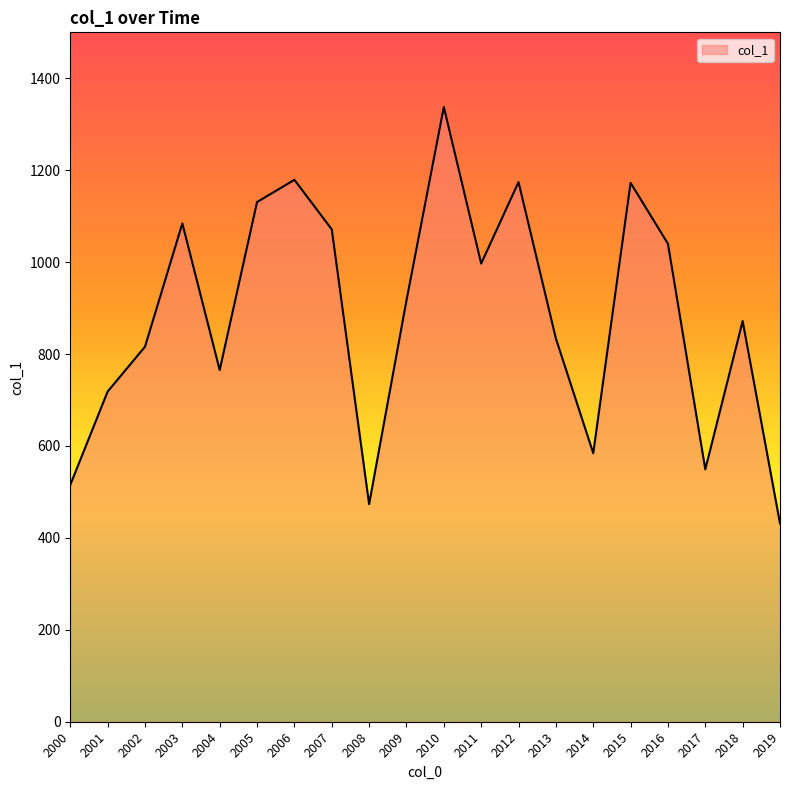

Does the chart have visible grid lines?

No